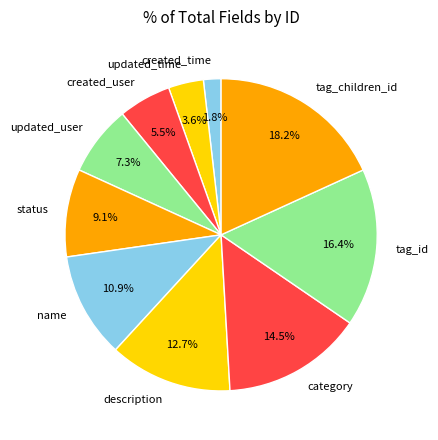

Is there a majority slice in this chart?

No